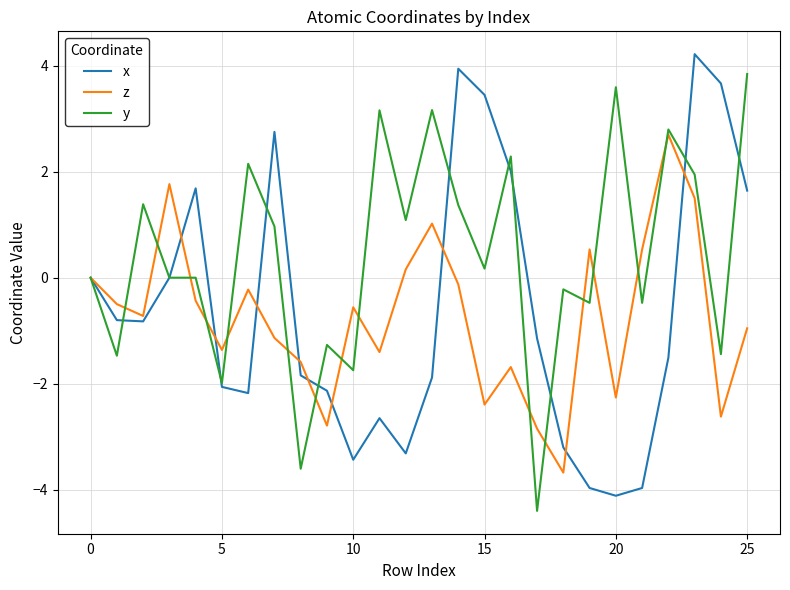

Which series has the largest total across all categories?

y